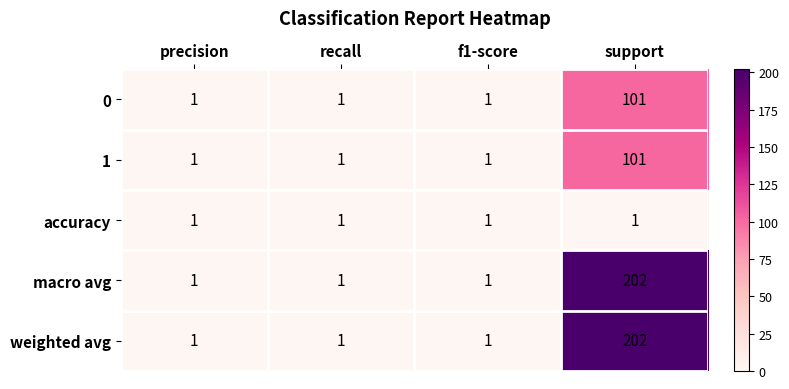

What is the highest value of the 0 series?

101